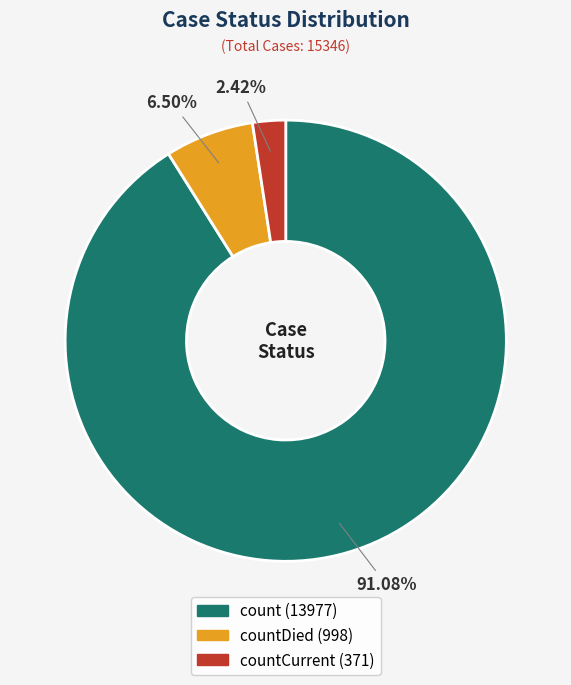

Is there any slice that represents more than half of the pie?

Yes